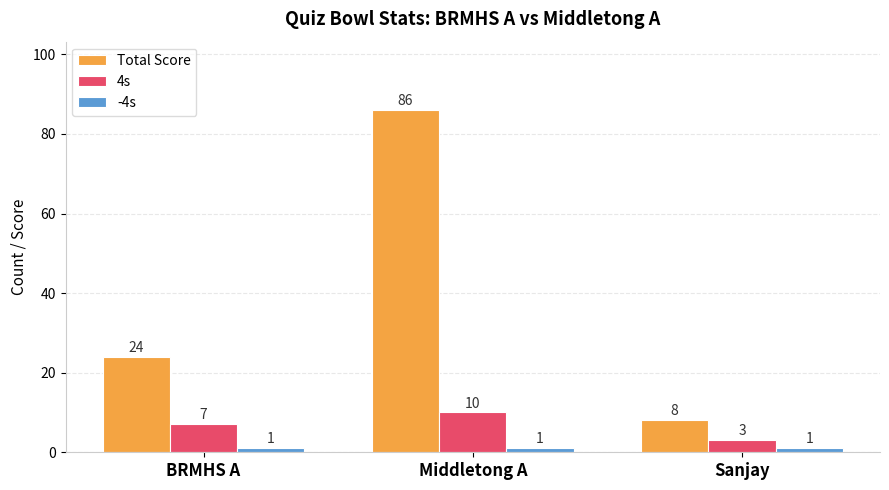

At which category is the sum across all series the highest?

Middletong A